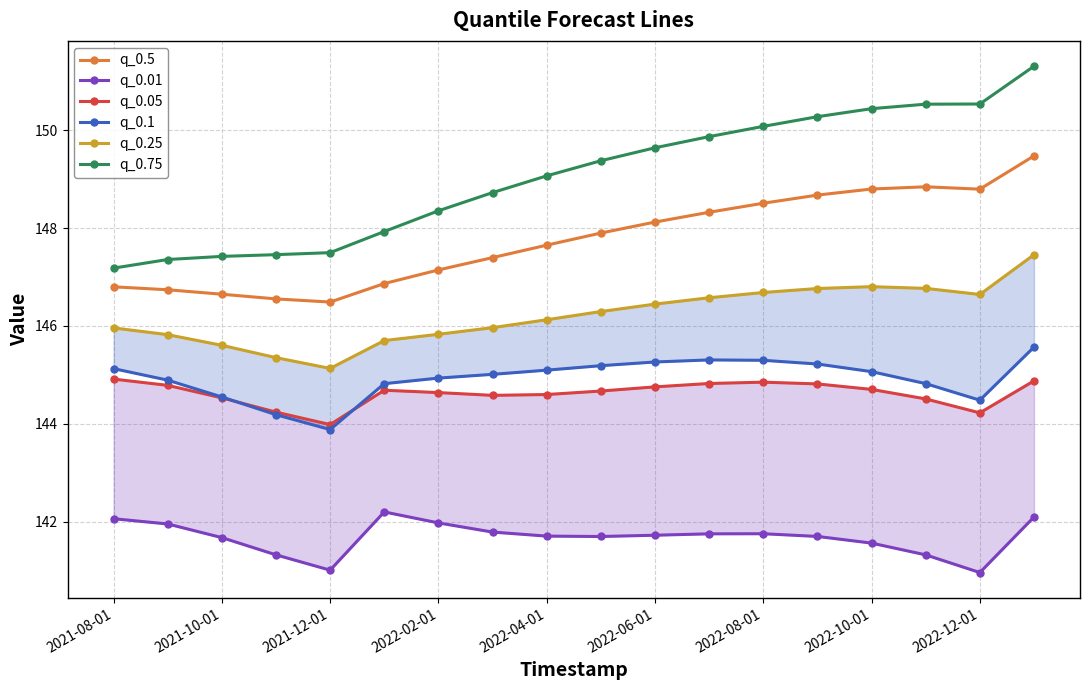

How many data points in q_0.25 are less than 146?

8